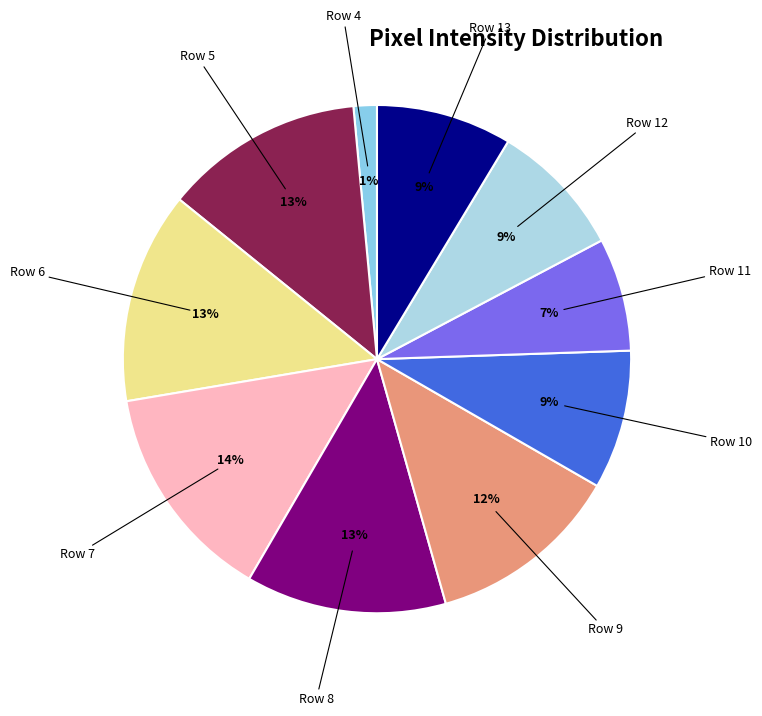

How many slices are in this pie chart?

10